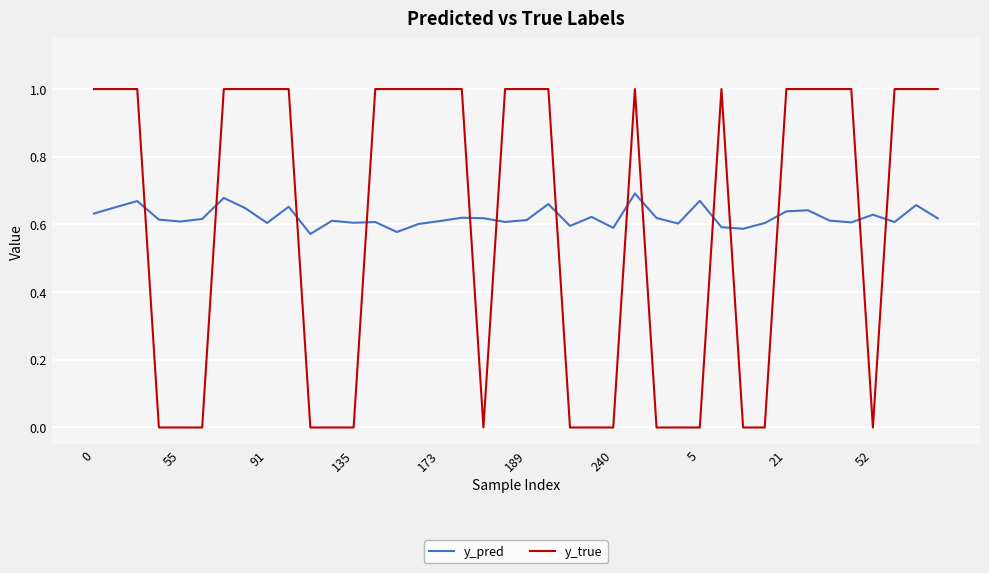

How many intersections are there between y_pred and y_true?

14